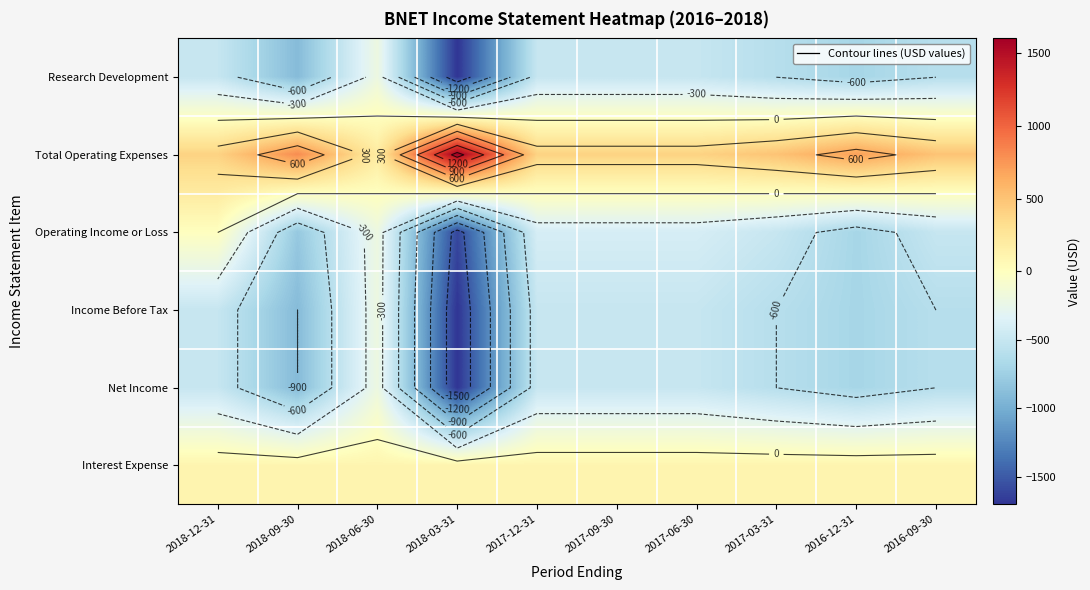

Which series has the largest total across all categories?

Total Operating Expenses